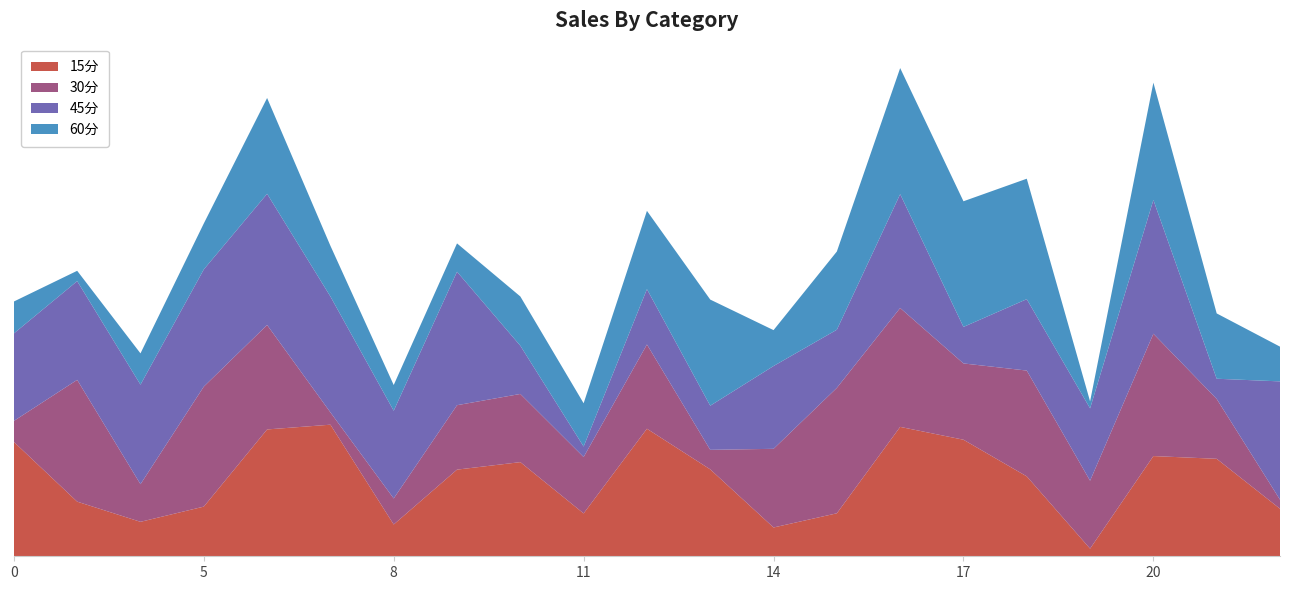

The value of 15分 at 18 is 398.2. True or false?

False